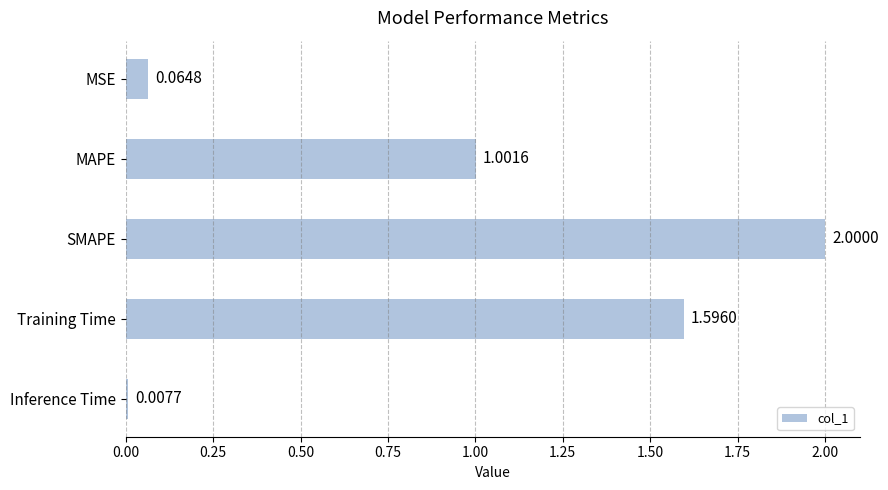

At which label is the value closest to 1?

MAPE